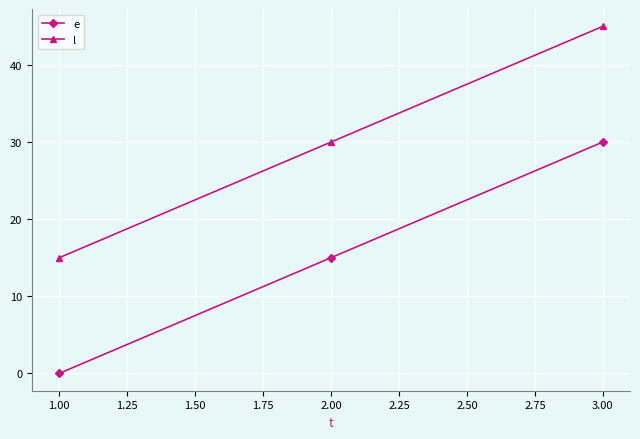

What is the sum of all e values?

45